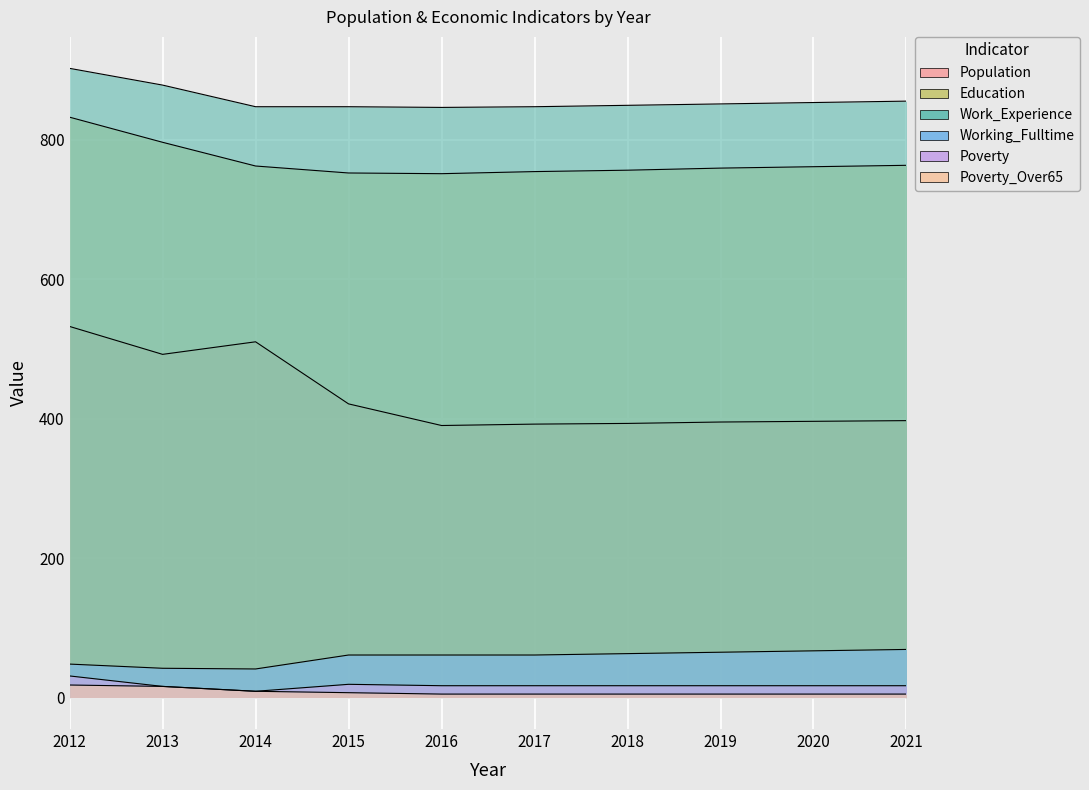

What is the total value across all series at 2015?

2107